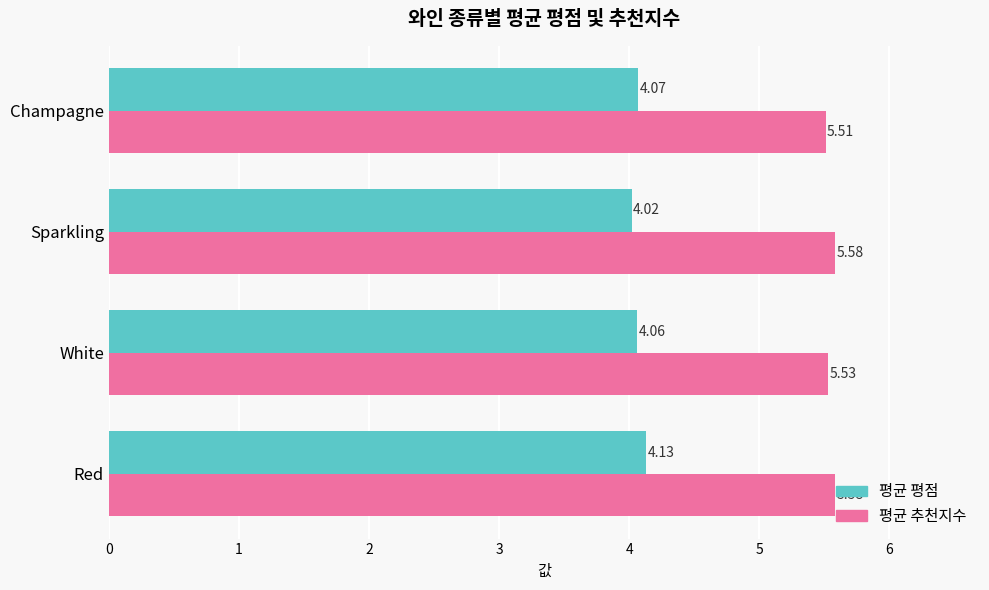

At which label does 평균 추천지수 reach its minimum?

Champagne